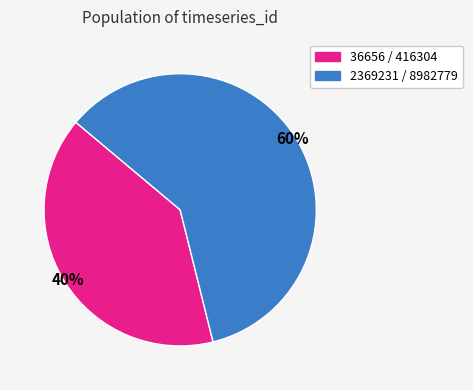

Does any single category account for the majority?

Yes